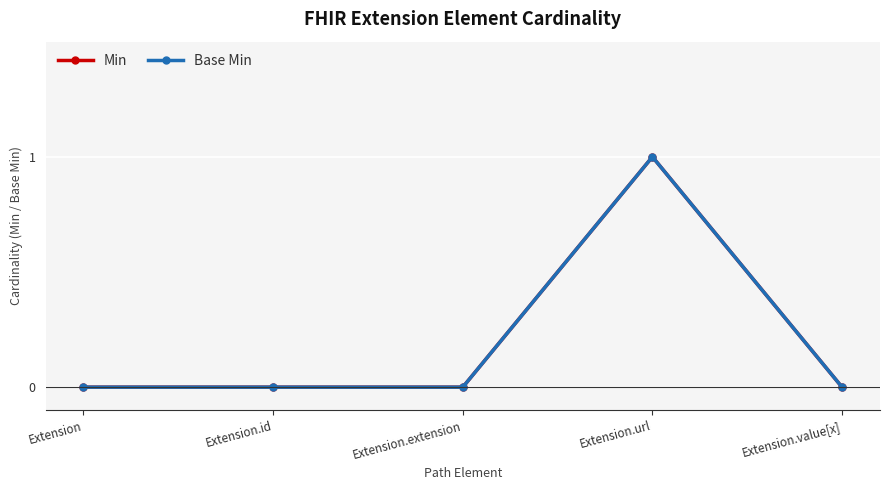

Reading left to right, list all the values displayed in this chart.

Min: Extension=0	Extension.id=0	Extension.extension=0	Extension.url=1	Extension.value[x]=0
Base Min: Extension=0	Extension.id=0	Extension.extension=0	Extension.url=1	Extension.value[x]=0